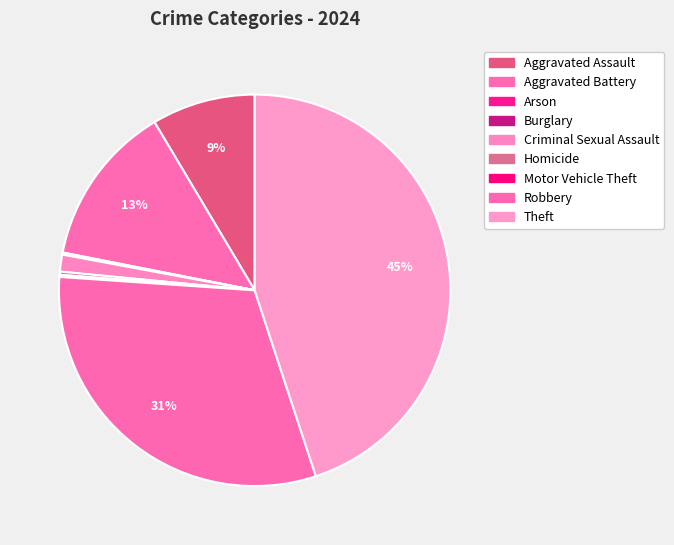

Is the sum of Aggravated Battery and Motor Vehicle Theft greater than half?

No